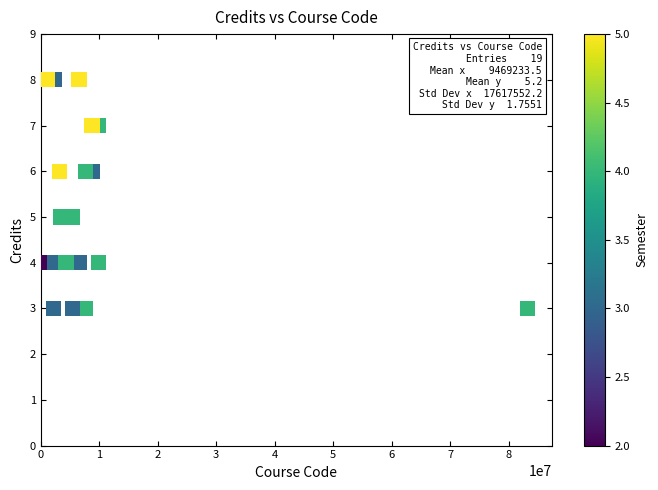

What is the range of X values (max minus min)?

82155469